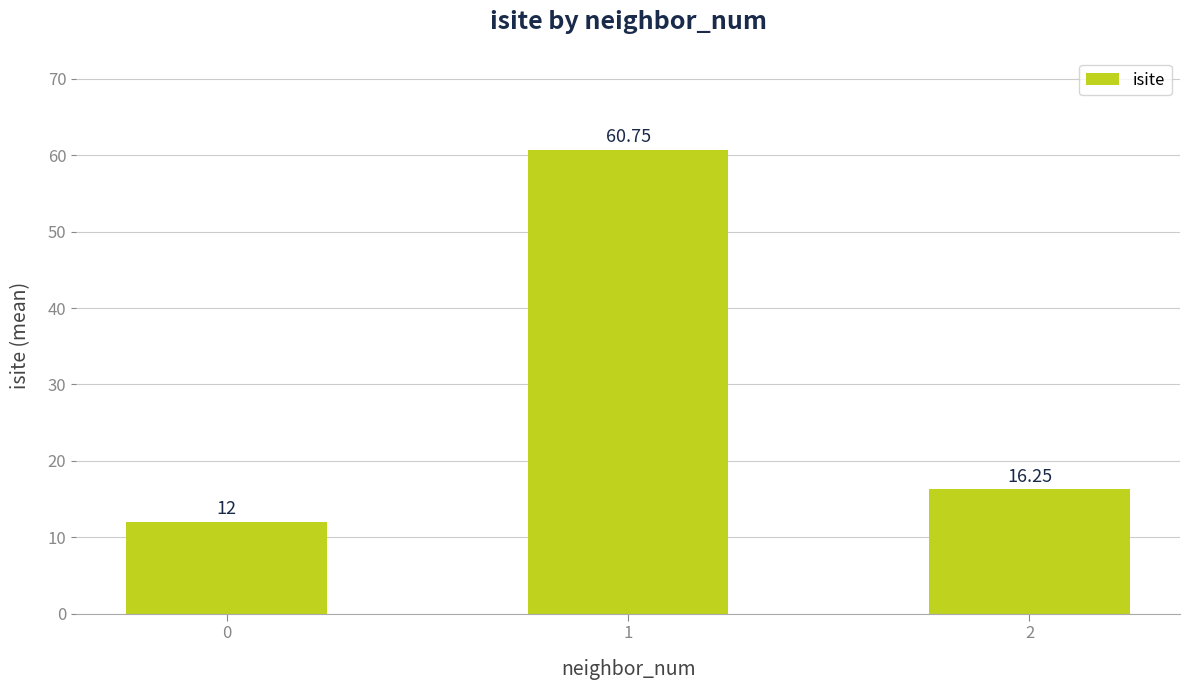

The chart shows a value of 3.6 at 0. True or false?

False